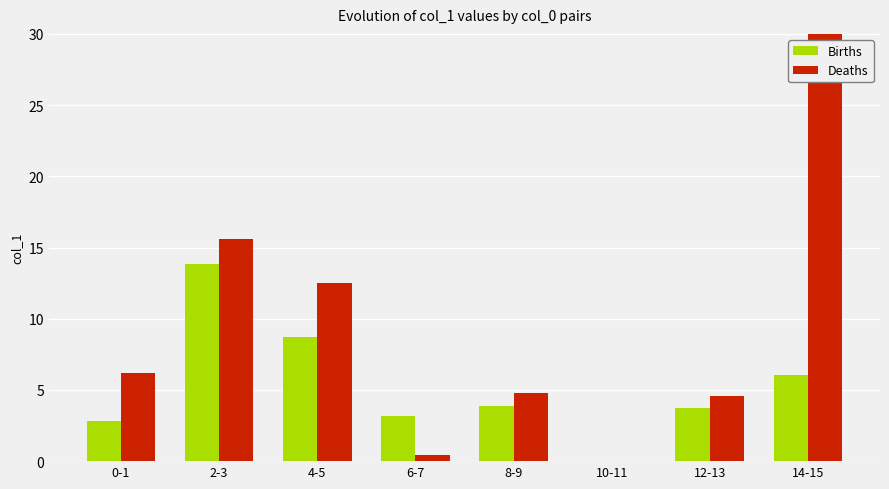

What are all the series names shown in the legend?

Births, Deaths